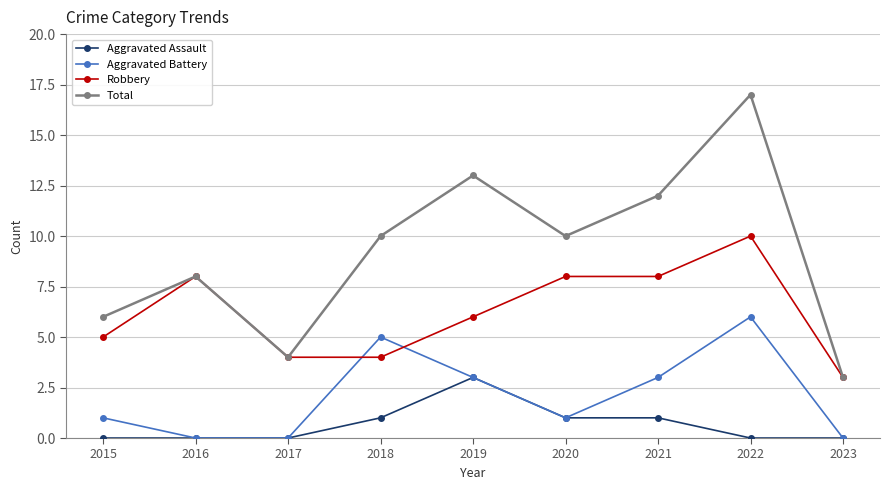

What is the total value across all series at 2022?

33